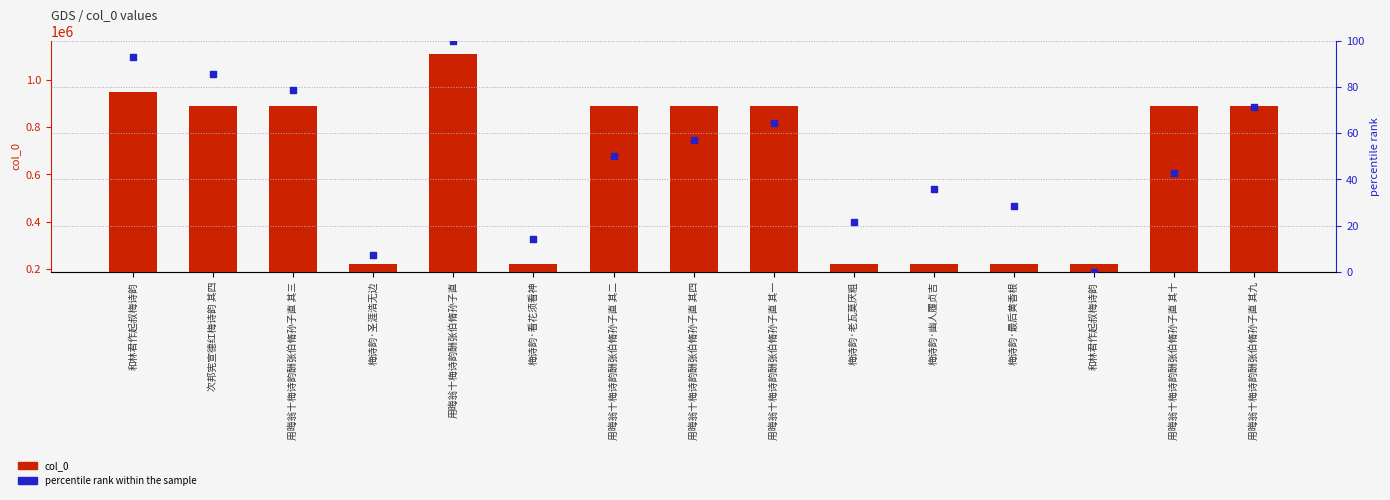

Which series has the largest Y range (max minus min)?

col_0